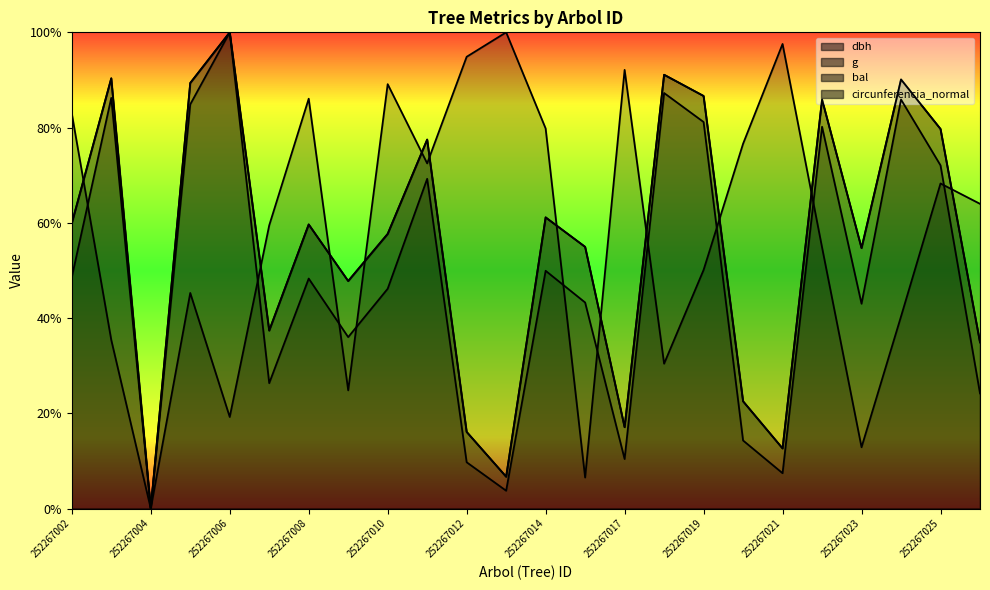

In bal, how many points are higher than both neighbors (excluding endpoints)?

7